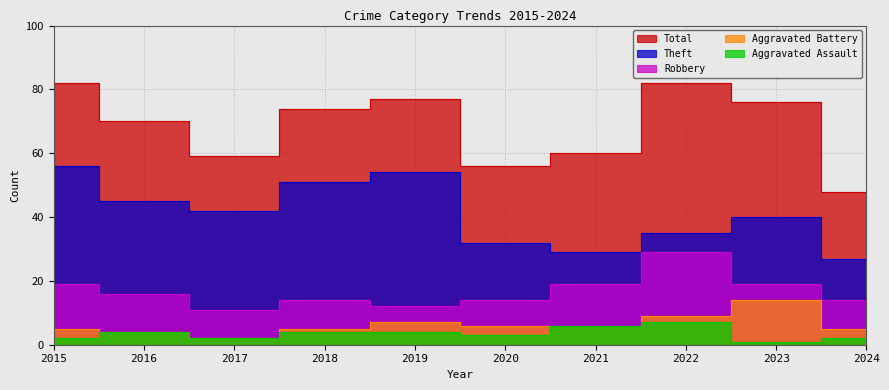

What are all the series names shown in the legend?

Aggravated Assault, Aggravated Battery, Robbery, Theft, Total